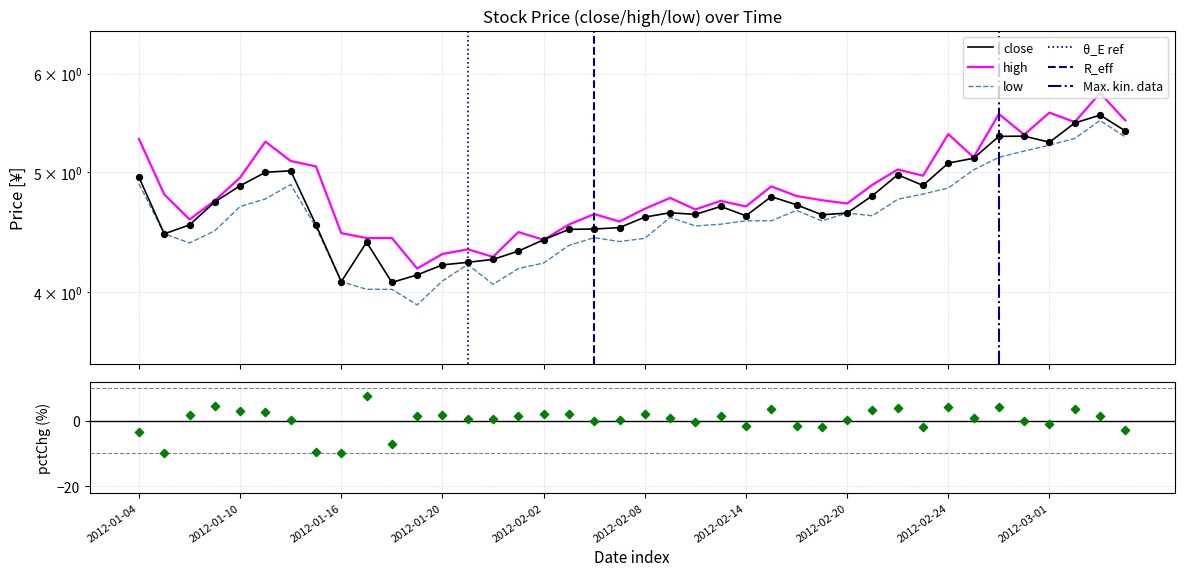

What is the total value across all series at 2012-01-18?

12.5